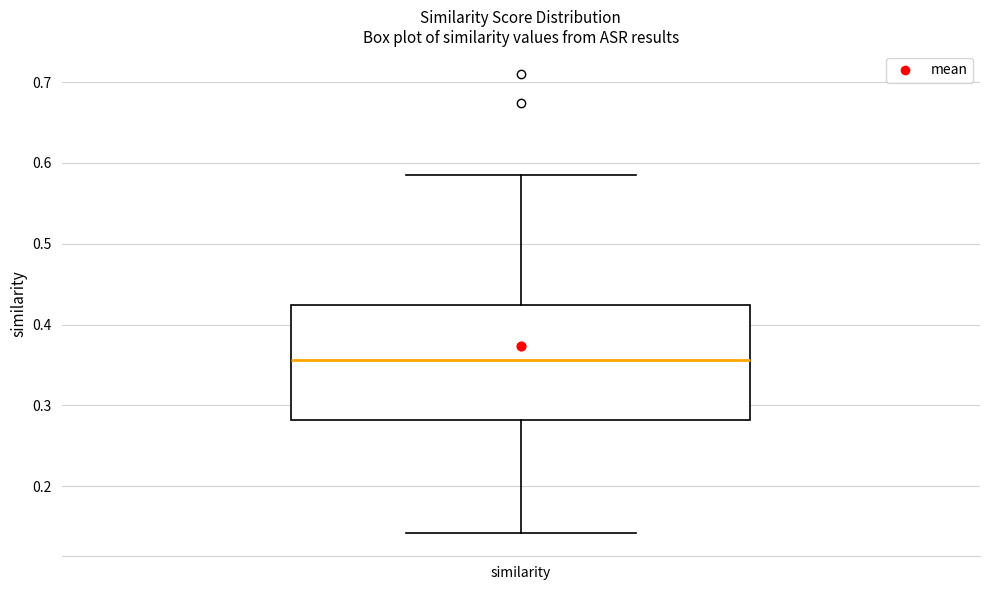

Where does the lower whisker of the box for similarity end on the y-axis? The values are not printed on the chart, so give them approximately, as read against the axis.

0.14